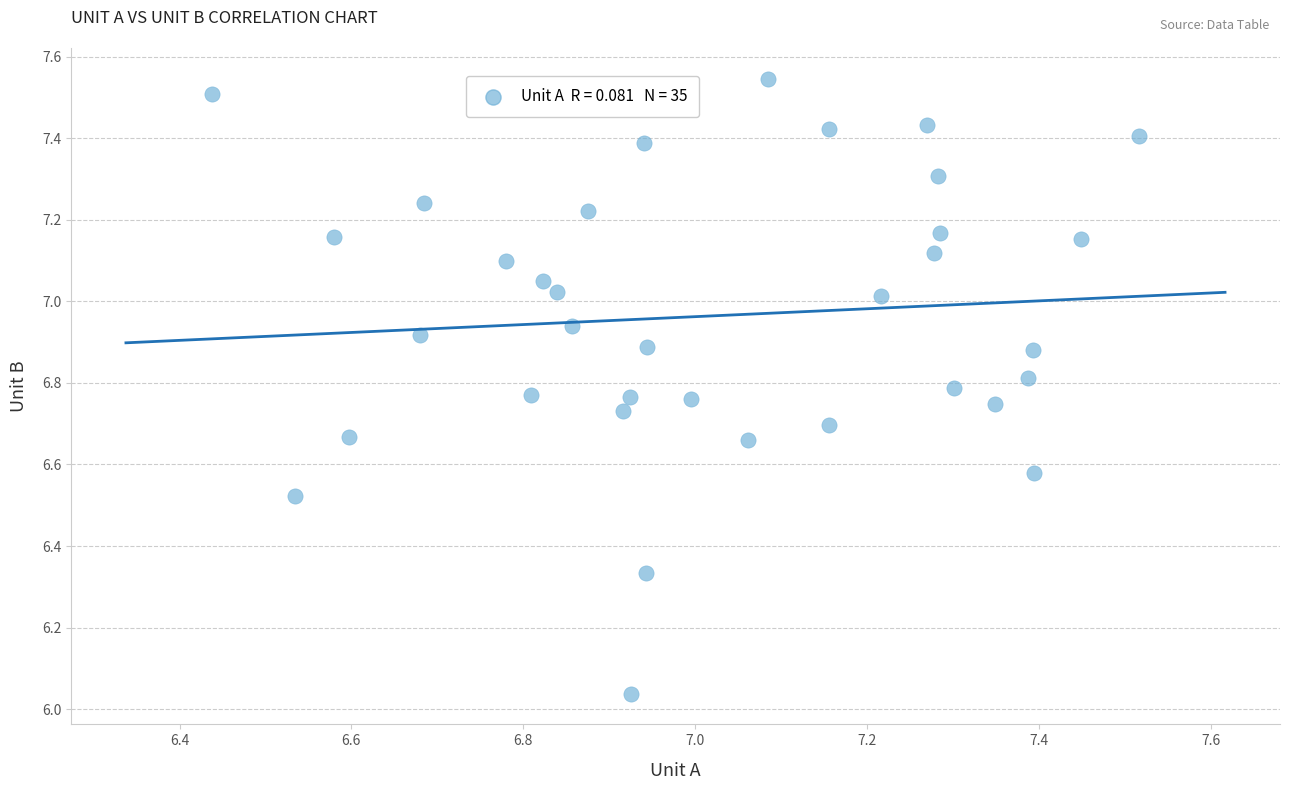

What is the range of Y values (max minus min)?

1.5